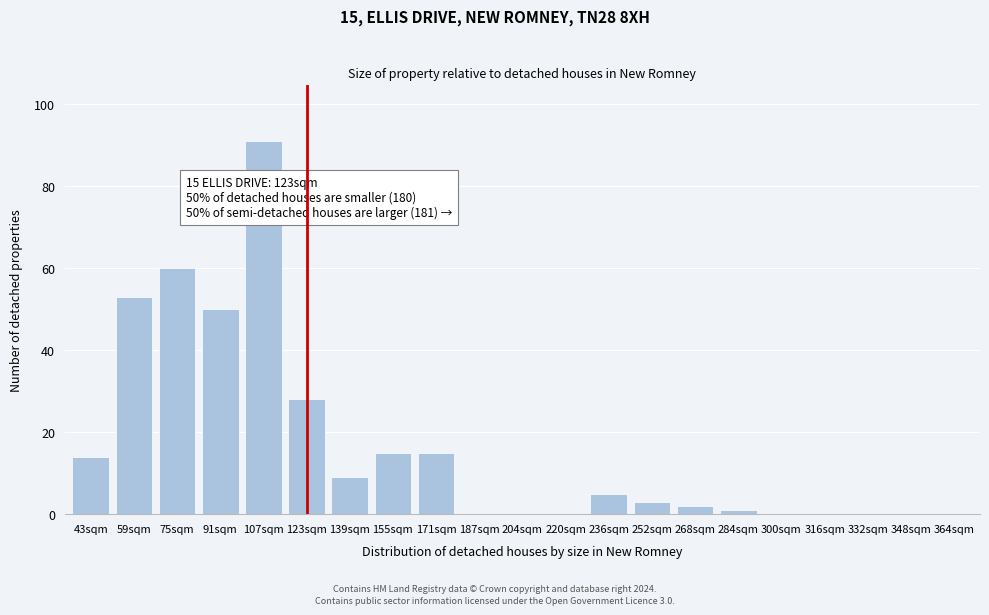

Reading right to left, transcribe all the data shown in this chart.

364sqm=0	348sqm=0	332sqm=0	316sqm=0	300sqm=0	284sqm=1	268sqm=2	252sqm=3	236sqm=5	220sqm=0	204sqm=0	187sqm=0	171sqm=15	155sqm=15	139sqm=9	123sqm=28	107sqm=91	91sqm=50	75sqm=60	59sqm=53	43sqm=14